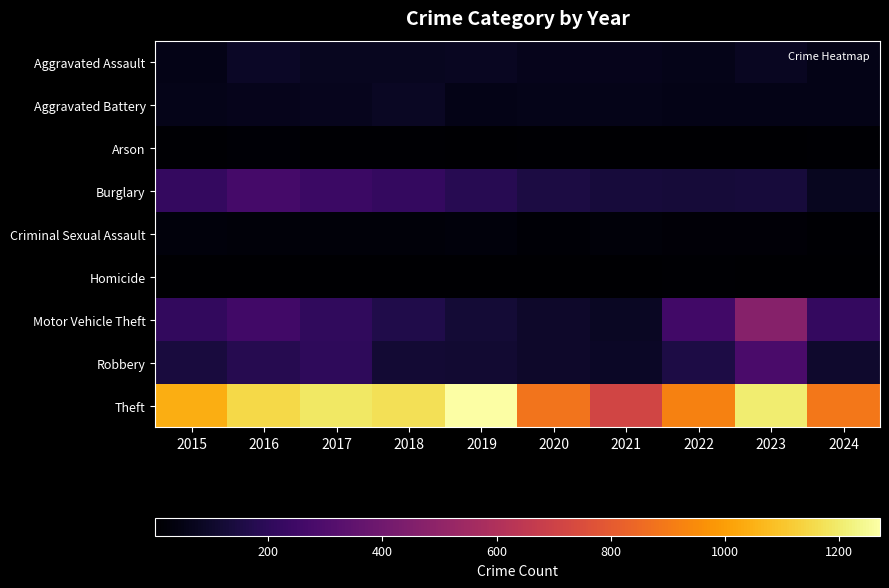

Which series has the largest range (max minus min)?

Theft